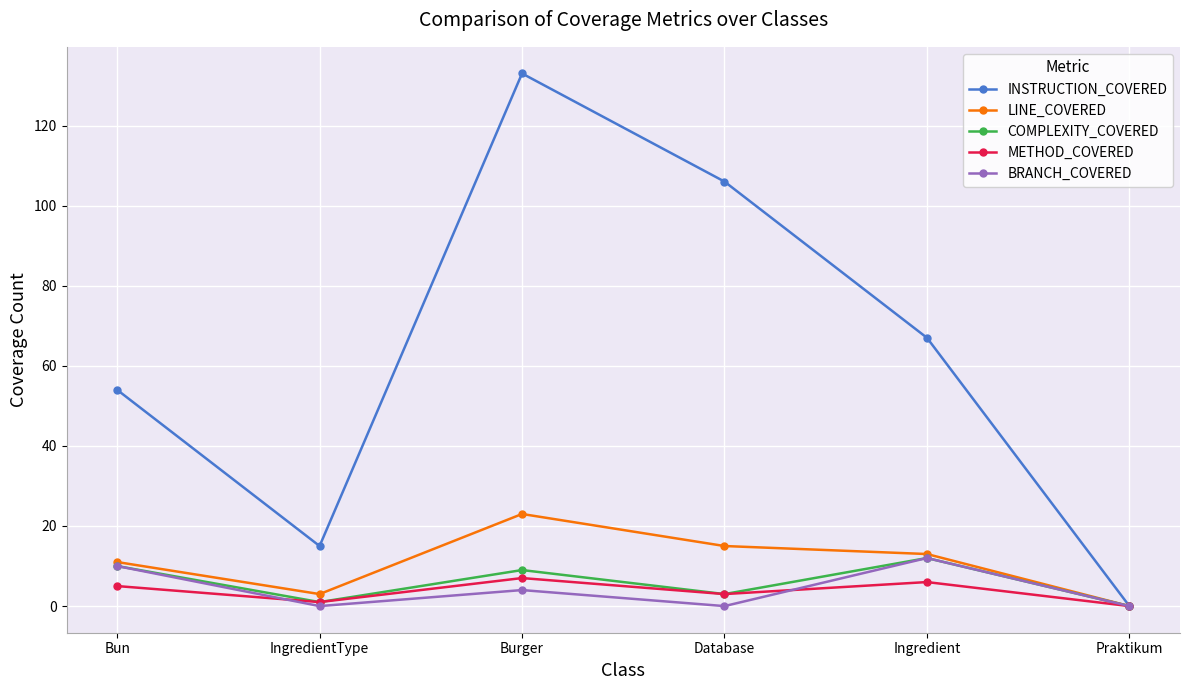

Where is the first local minimum for BRANCH_COVERED?

IngredientType